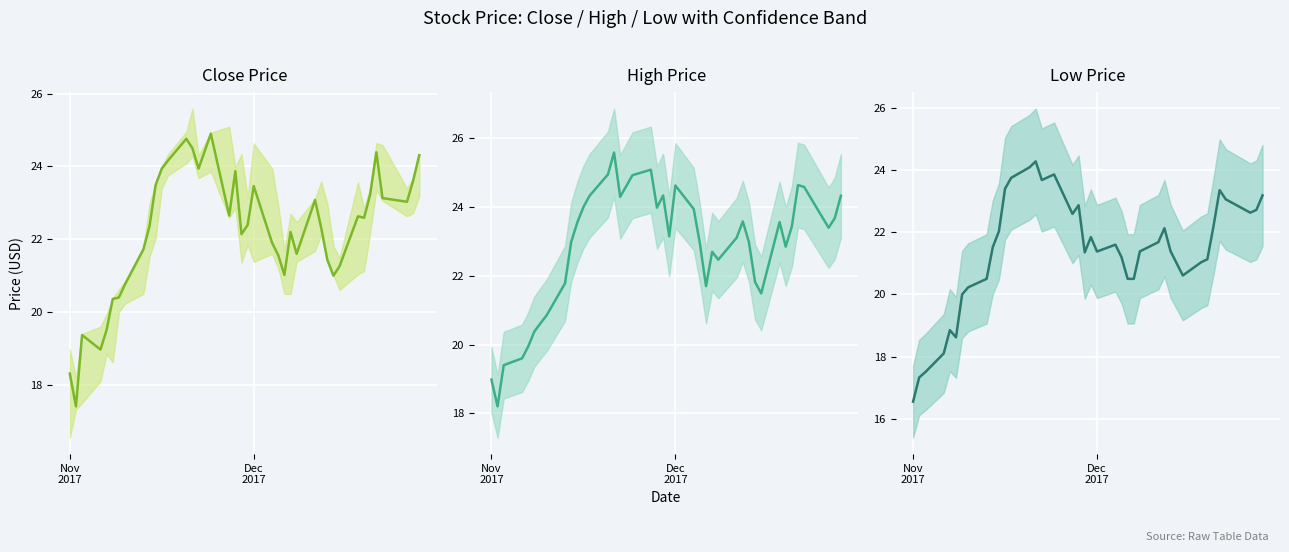

List the series in order of their overall mean, lowest first.

Low Price, Close Price, High Price